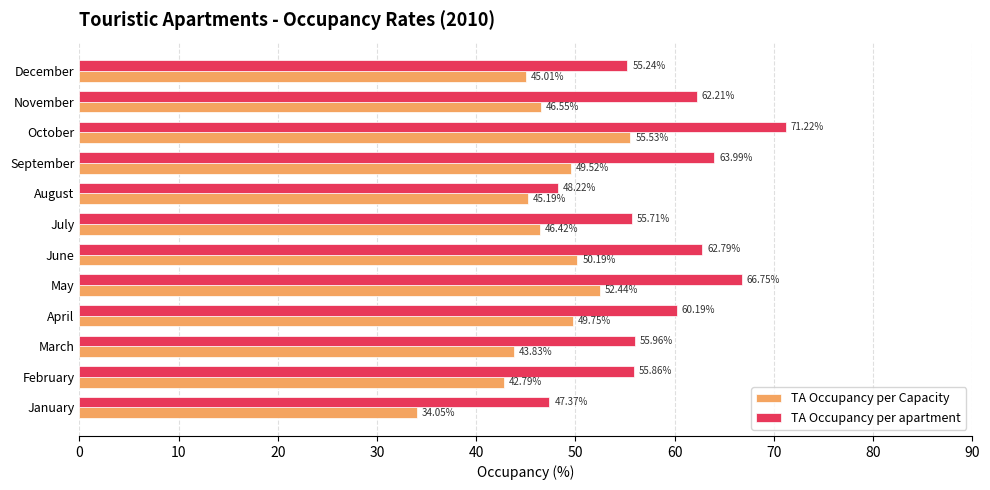

How many values in the TA Occupancy per Capacity series are below 46?

5